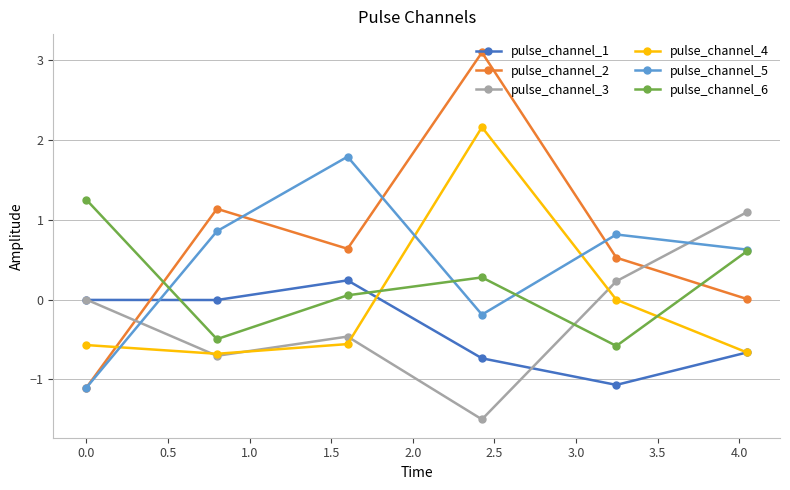

Which series has the largest range (max minus min)?

pulse_channel_2